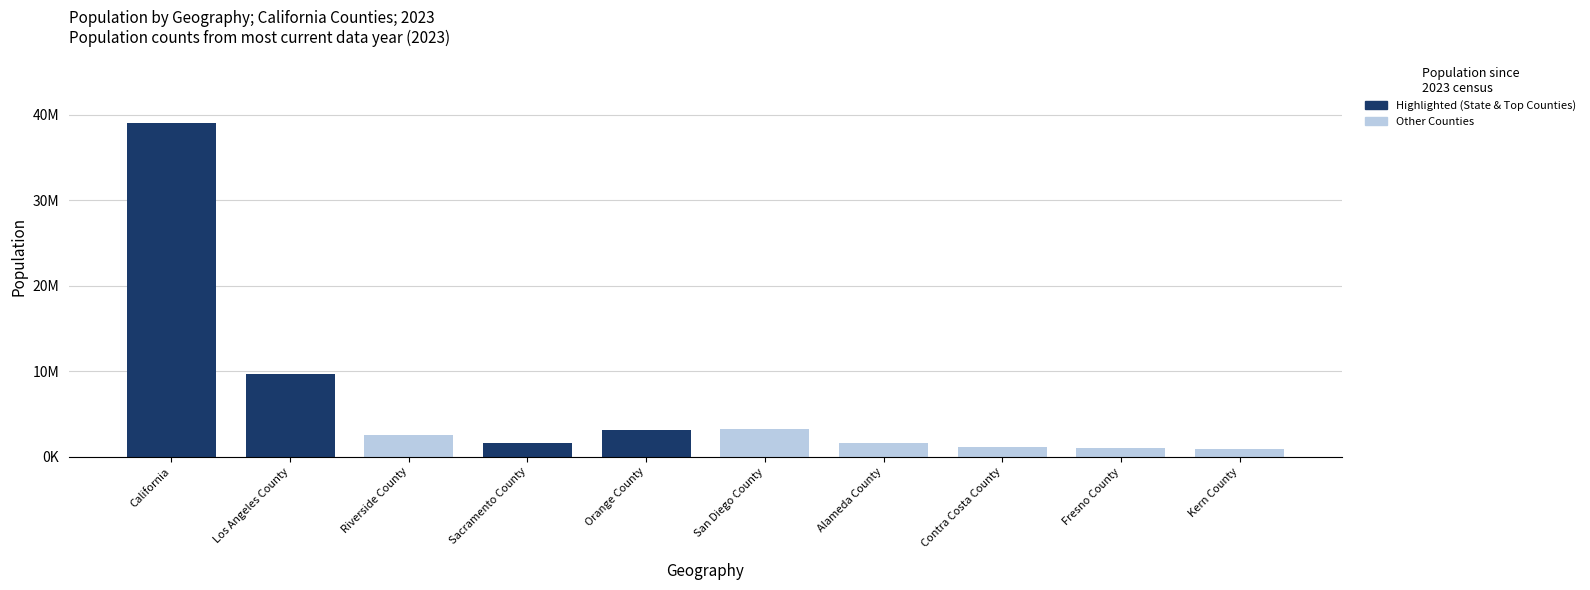

Between Riverside County and Kern County, which is larger?

Riverside County